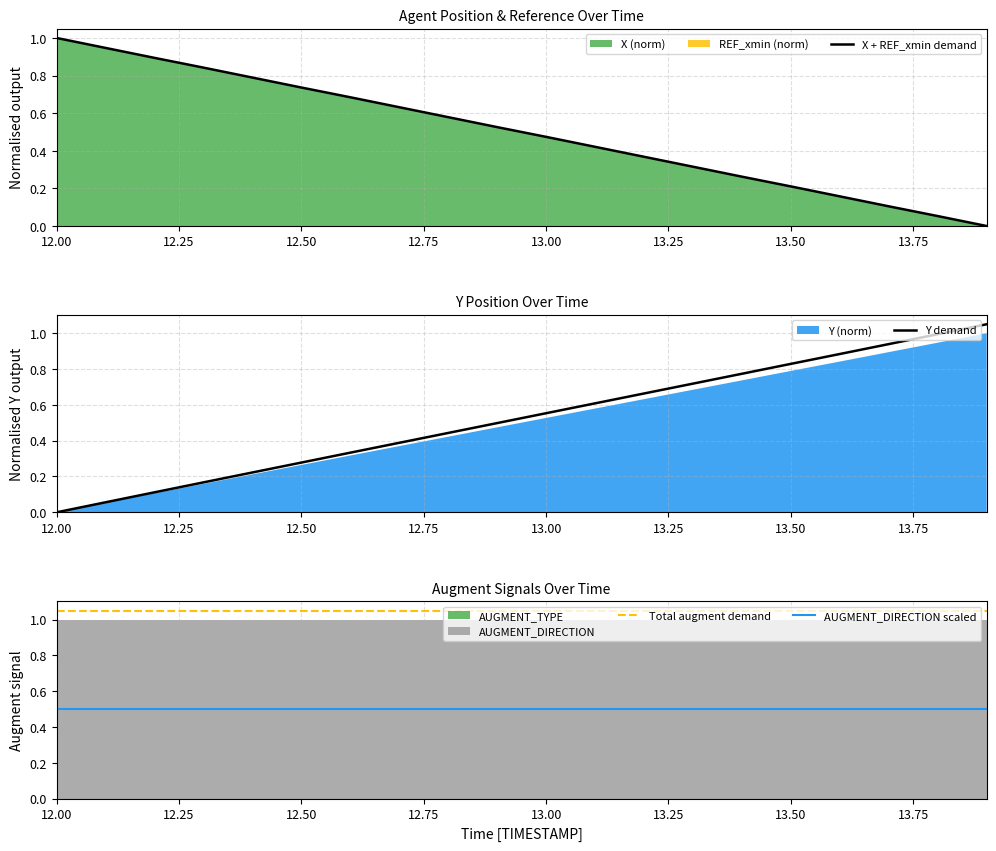

True or false: AUGMENT_DIRECTION scaled and Total augment demand intersect in this chart.

False